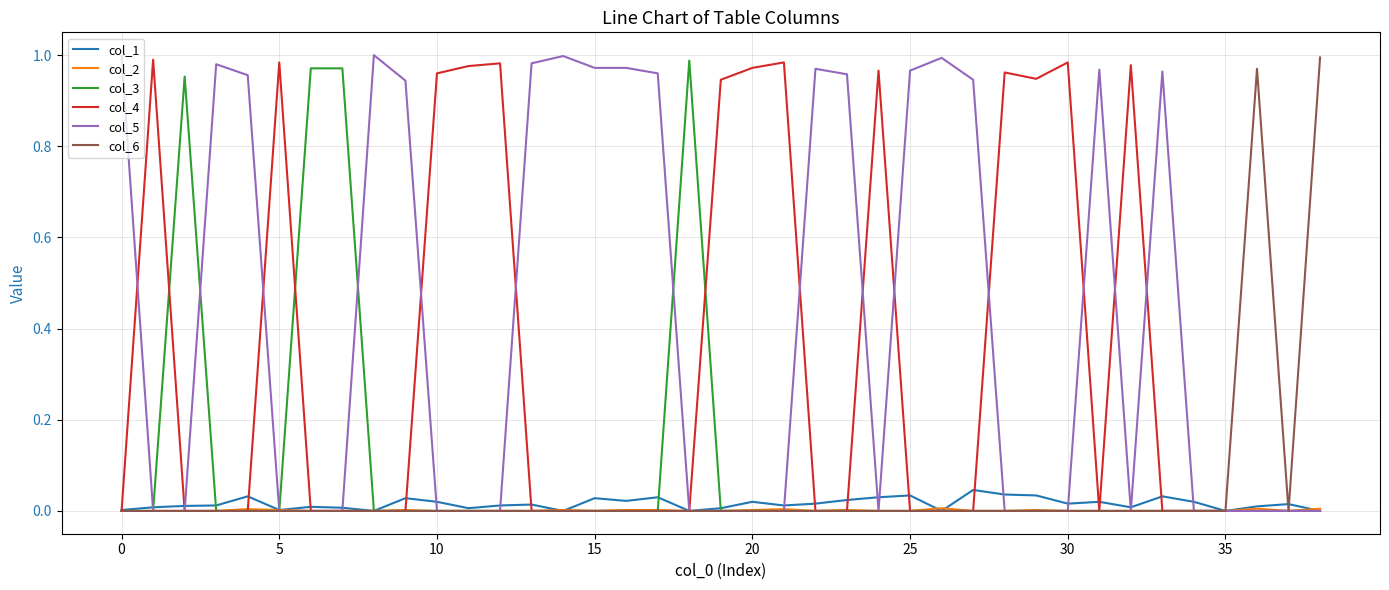

Which series has the largest total across all categories?

col_5